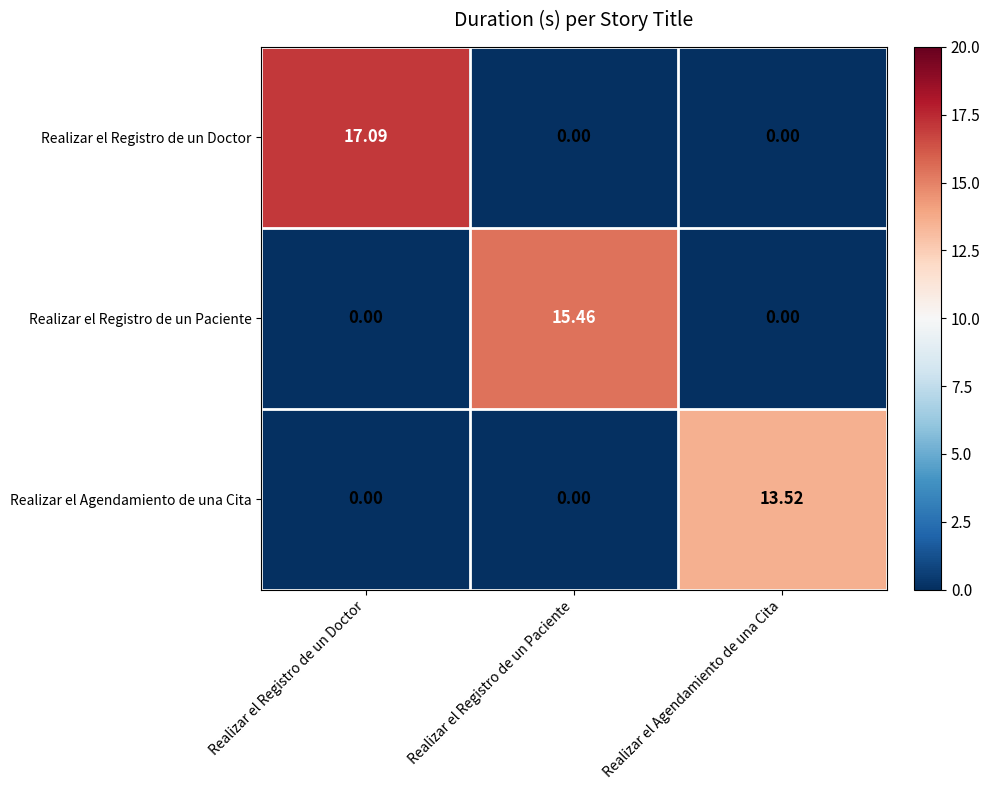

Which category has the highest value across all series?

Realizar el Registro de un Doctor